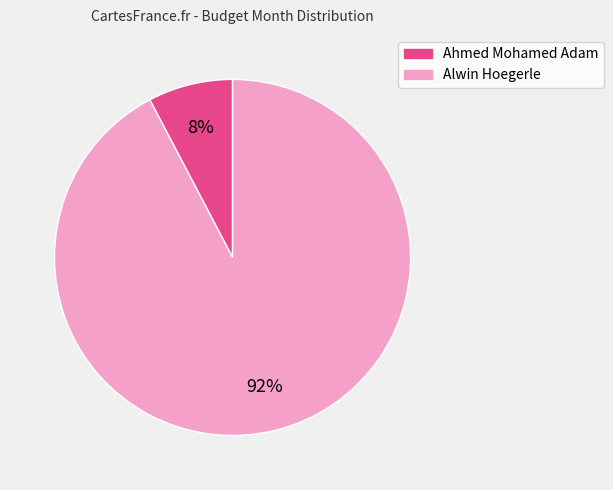

What is the largest slice in the pie chart?

Alwin Hoegerle